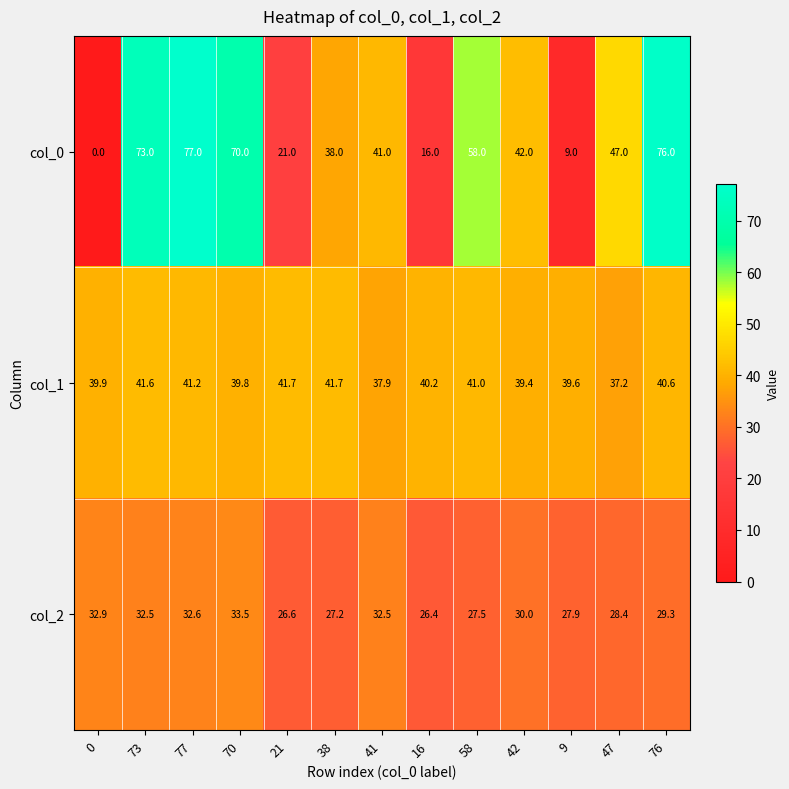

True or false: col_0 has a value of 42.0 at 42.

True